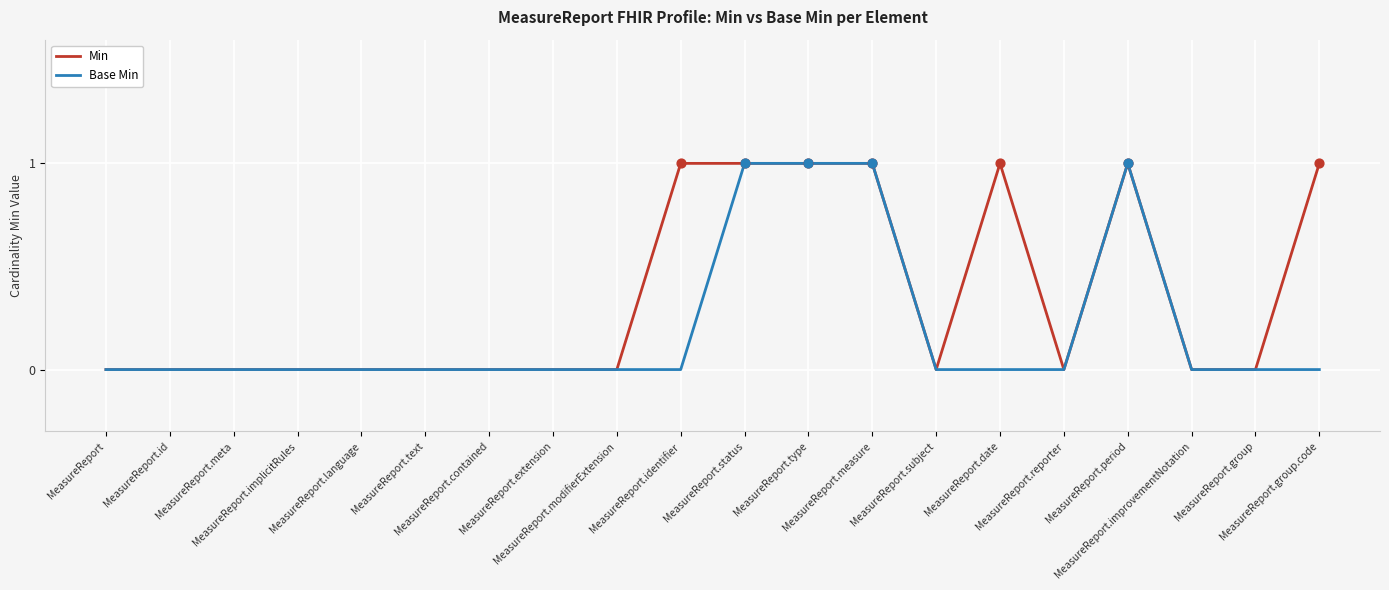

Which series has the largest total across all categories?

Min